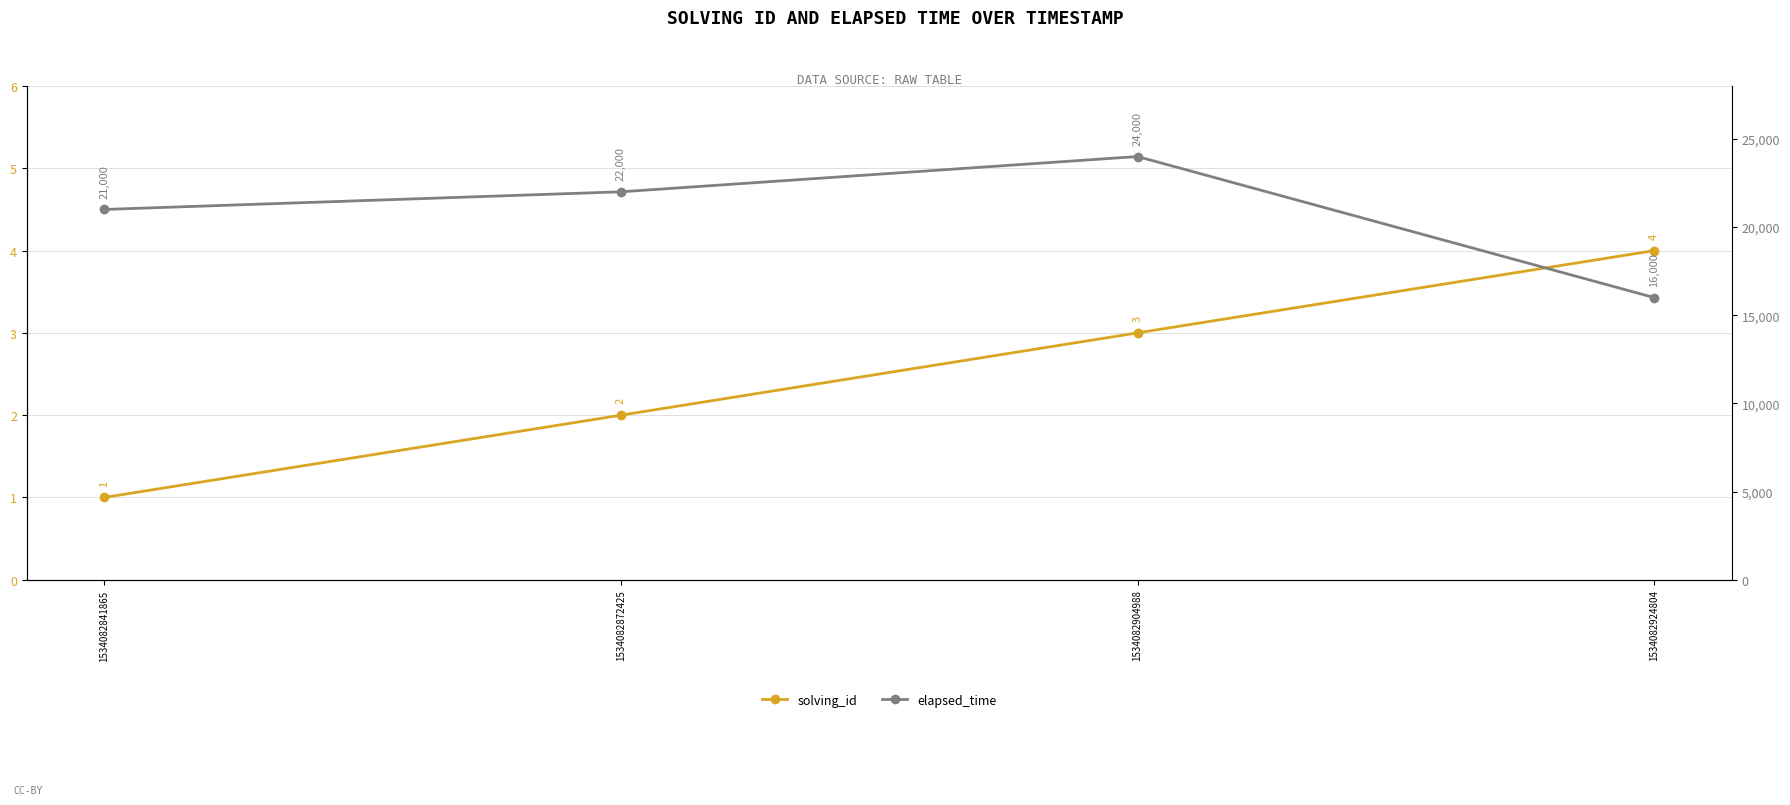

Count the elapsed_time values in the range 21000 to 24000.

3